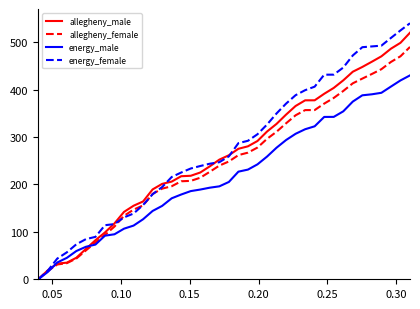

Rank the series by their average value, from highest to lowest.

energy_female, allegheny_male, allegheny_female, energy_male